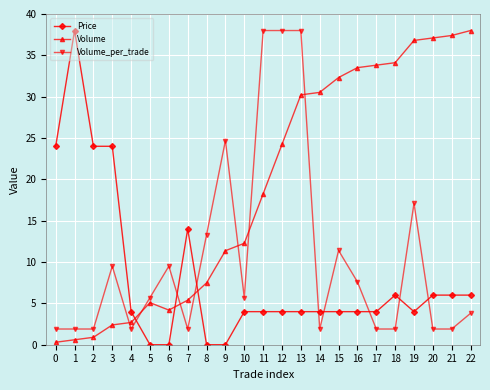

At 12, list the series in order from smallest to largest.

Price, Volume, Volume_per_trade